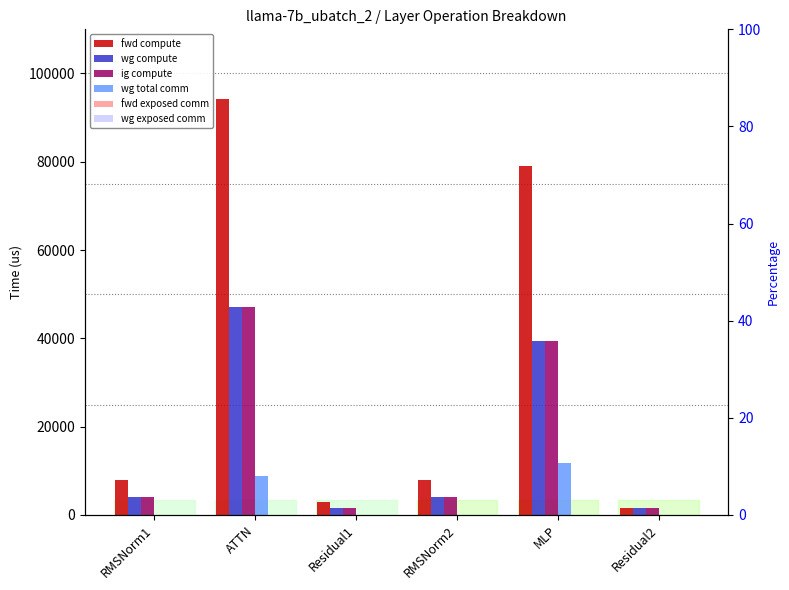

Reading left to right, transcribe all the data shown in this chart.

fwd compute: RMSNorm1=8012.1	ATTN=94202.0	Residual1=2985.9	RMSNorm2=8012.1	MLP=79002.4	Residual2=1493.0
wg compute: RMSNorm1=4006.1	ATTN=47101.0	Residual1=1493.0	RMSNorm2=4006.1	MLP=39501.2	Residual2=1493.0
ig compute: RMSNorm1=4006.1	ATTN=47101.0	Residual1=1493.0	RMSNorm2=4006.1	MLP=39501.2	Residual2=1493.0
wg total comm: RMSNorm1=0.0	ATTN=8790.9	Residual1=0.0	RMSNorm2=0.0	MLP=11785.3	Residual2=0.0
fwd exposed comm: RMSNorm1=0.0	ATTN=0.0	Residual1=0.0	RMSNorm2=0.0	MLP=0.0	Residual2=0.0
wg exposed comm: RMSNorm1=0.0	ATTN=0.0	Residual1=0.0	RMSNorm2=0.0	MLP=0.0	Residual2=0.0